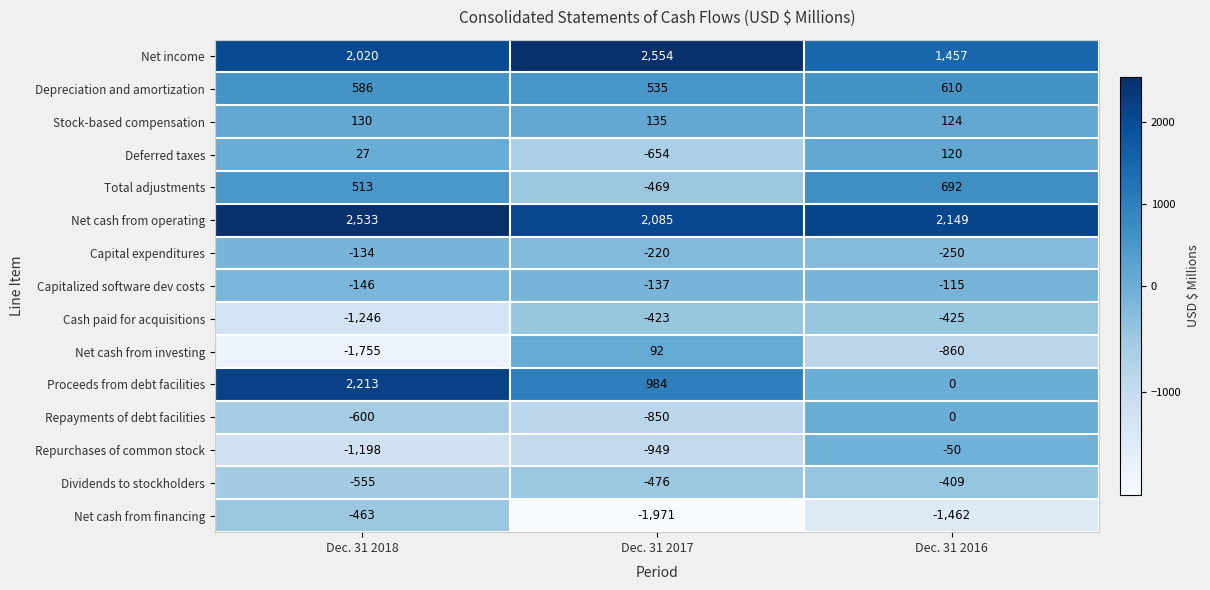

How many categories are shown in the chart?

3